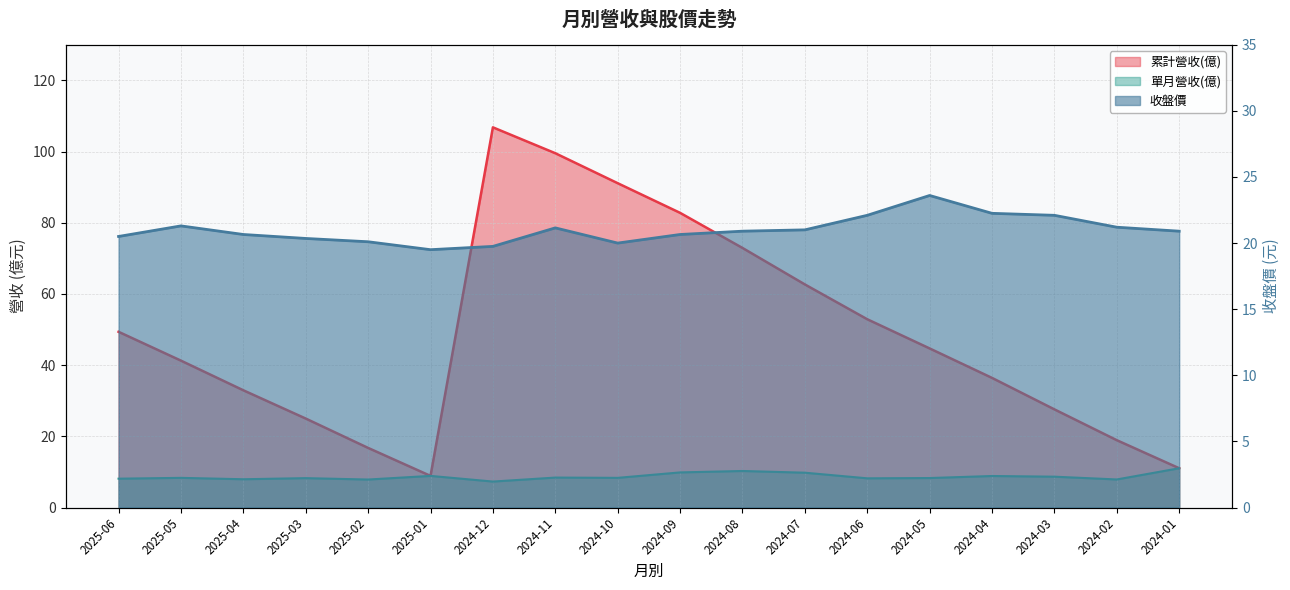

At which label is 收盤價 closest to 21?

2024-07